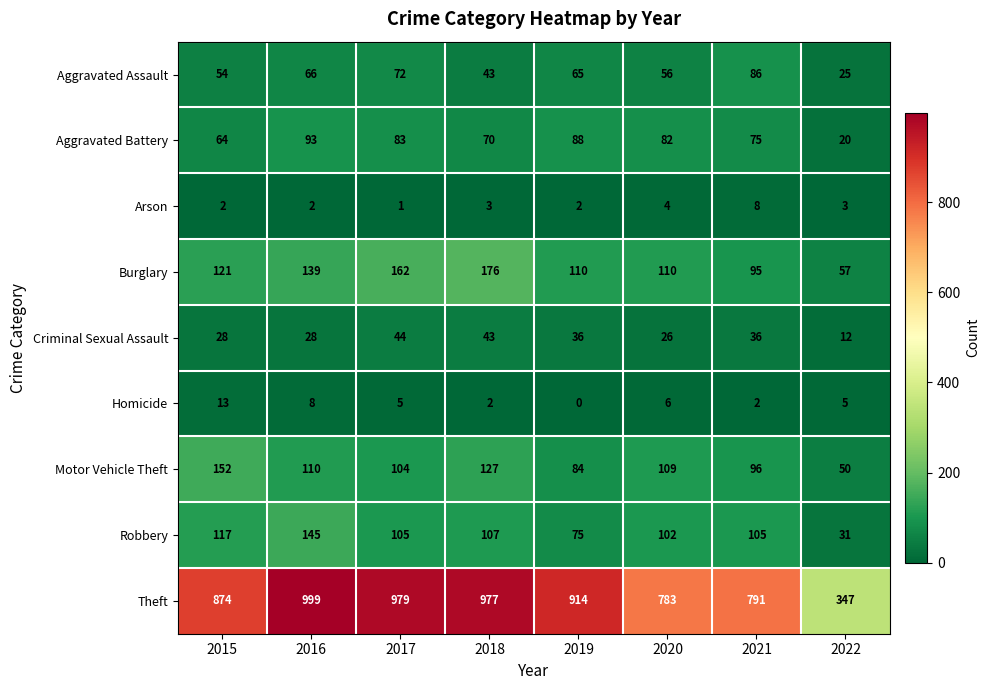

Which series has the largest total across all categories?

Theft